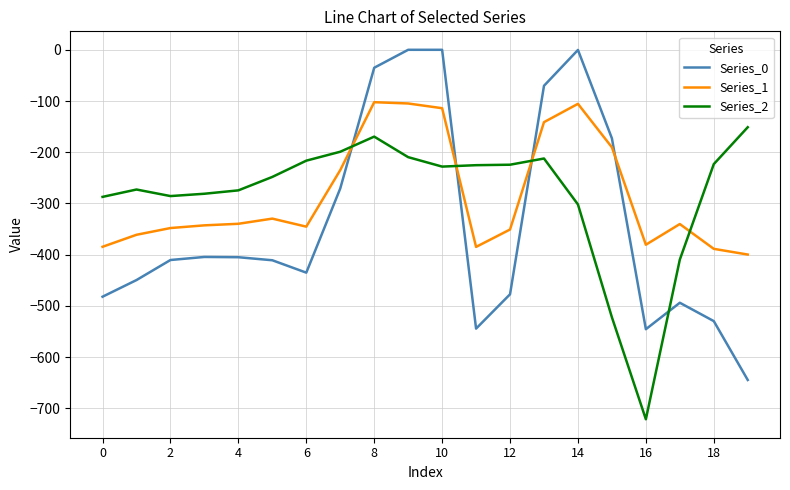

After their last crossing, which series has the higher values: Series_2 or Series_0?

Series_2